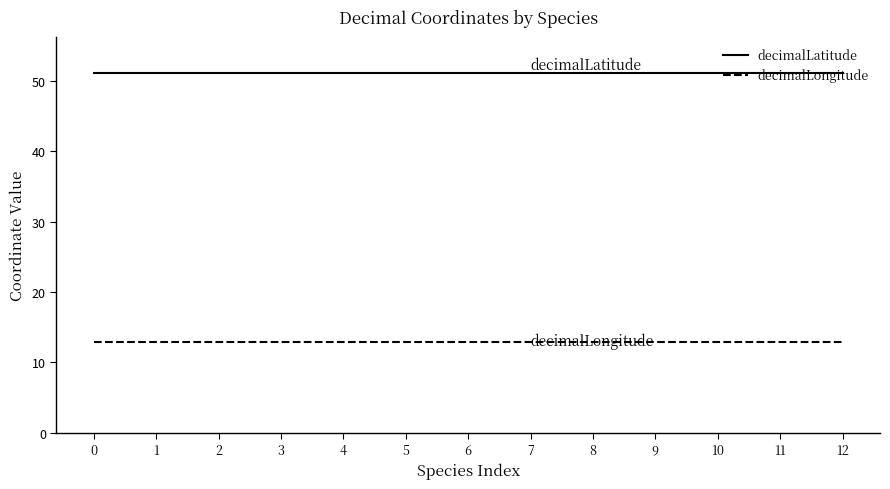

What is the spread (max minus min) of values at 12?

38.3